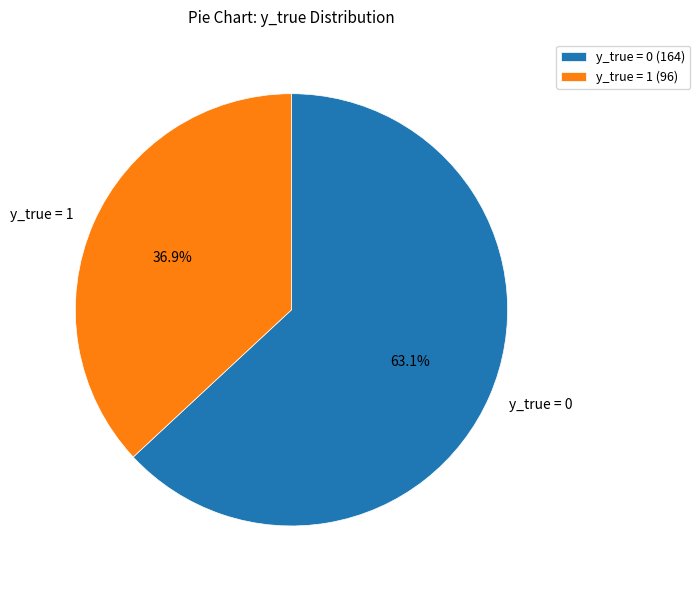

Is there a majority slice in this chart?

Yes